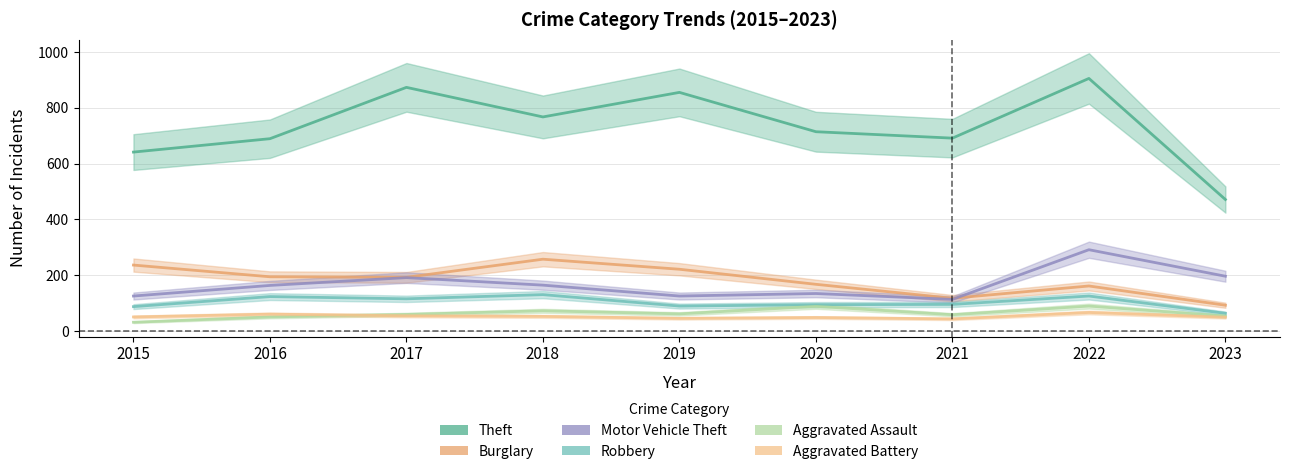

What is the approximate value of Robbery at 2015?

87